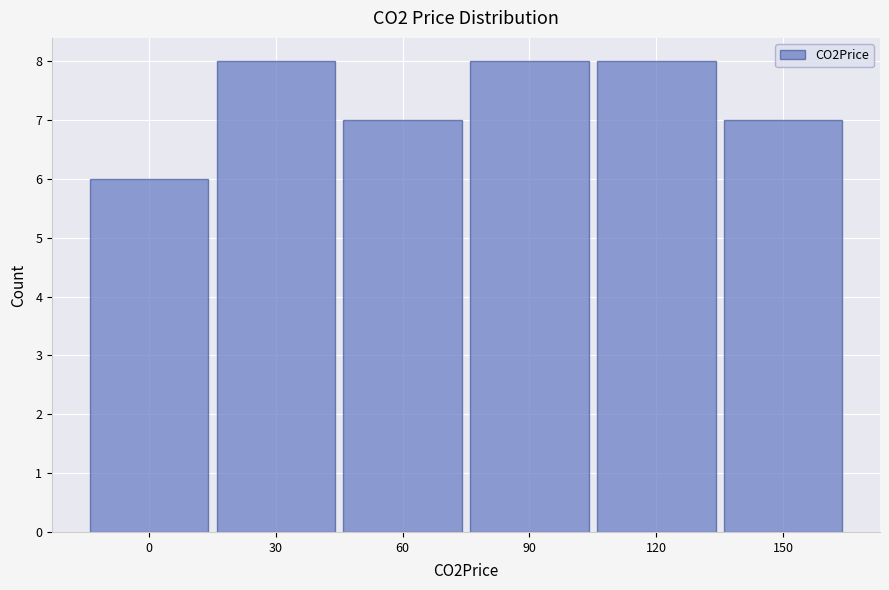

What is the height of the bar covering 135 to 165 on the x-axis? The values are not printed on the chart, so give them approximately, as read against the axis.

7